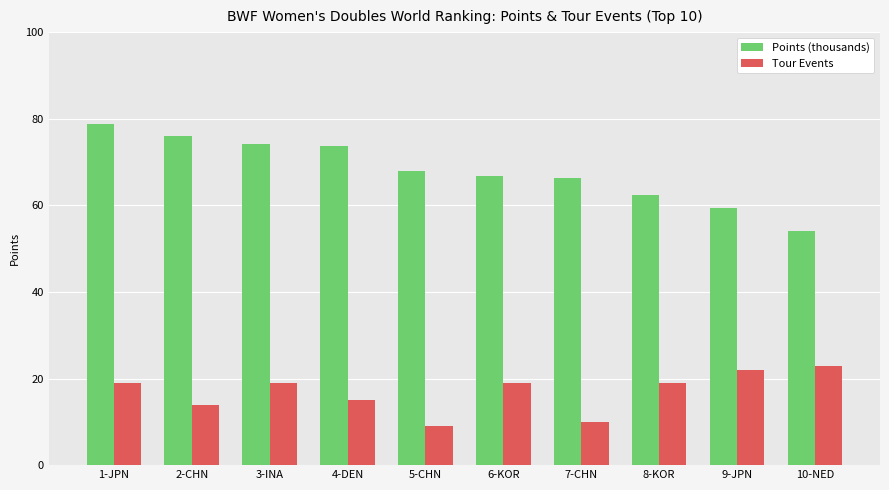

Rank the series by their maximum value, from lowest to highest.

Tour Events, Points (thousands)